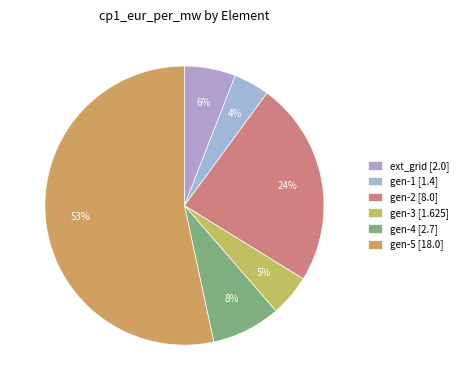

To the nearest percent, what portion does gen-5 [18.0] represent?

53%